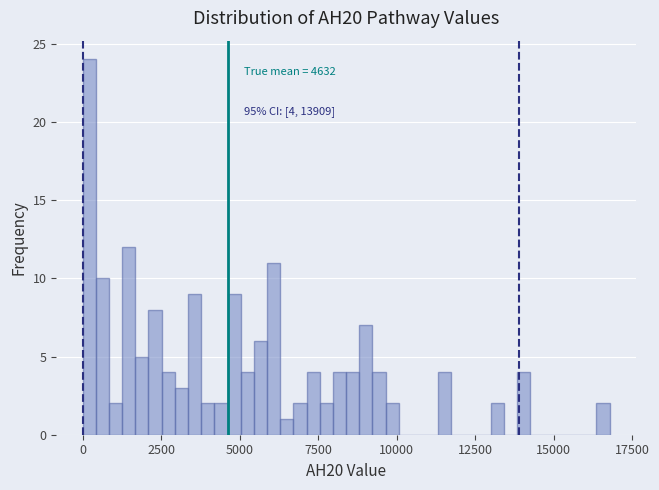

Around what value on the x-axis is the tallest bar? Give the approximate position of its centre, as read against the axis.

0